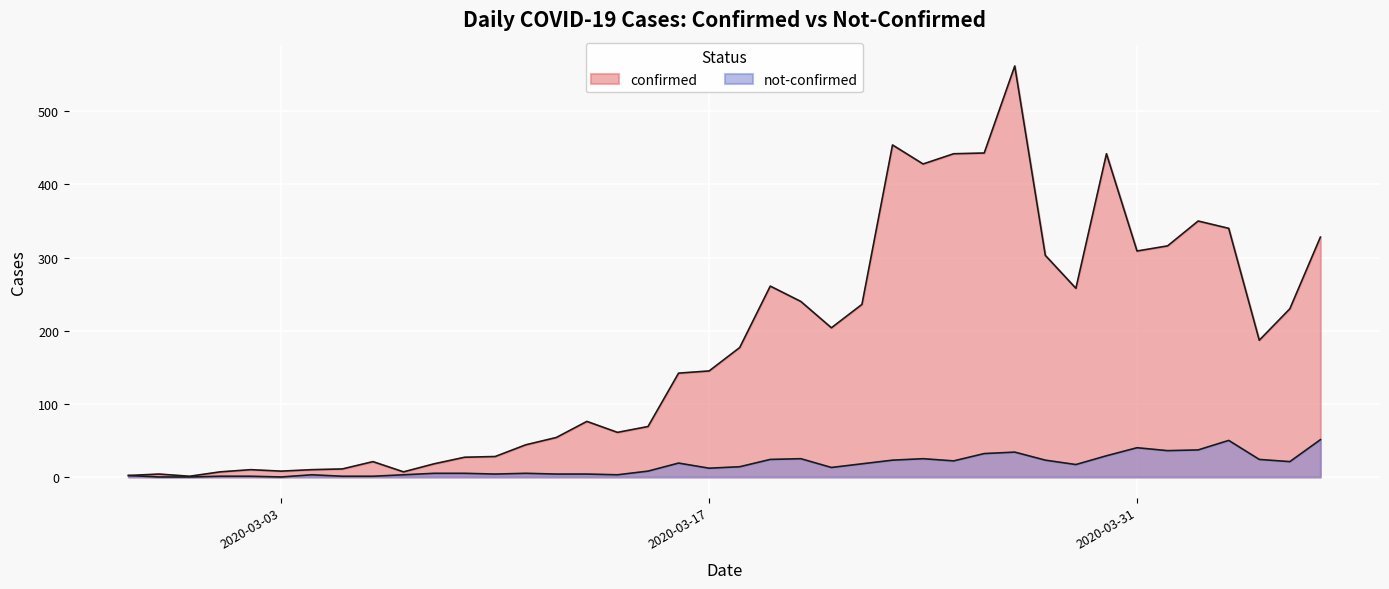

Rank the series at 2020-03-02 from lowest to highest value.

not-confirmed, confirmed